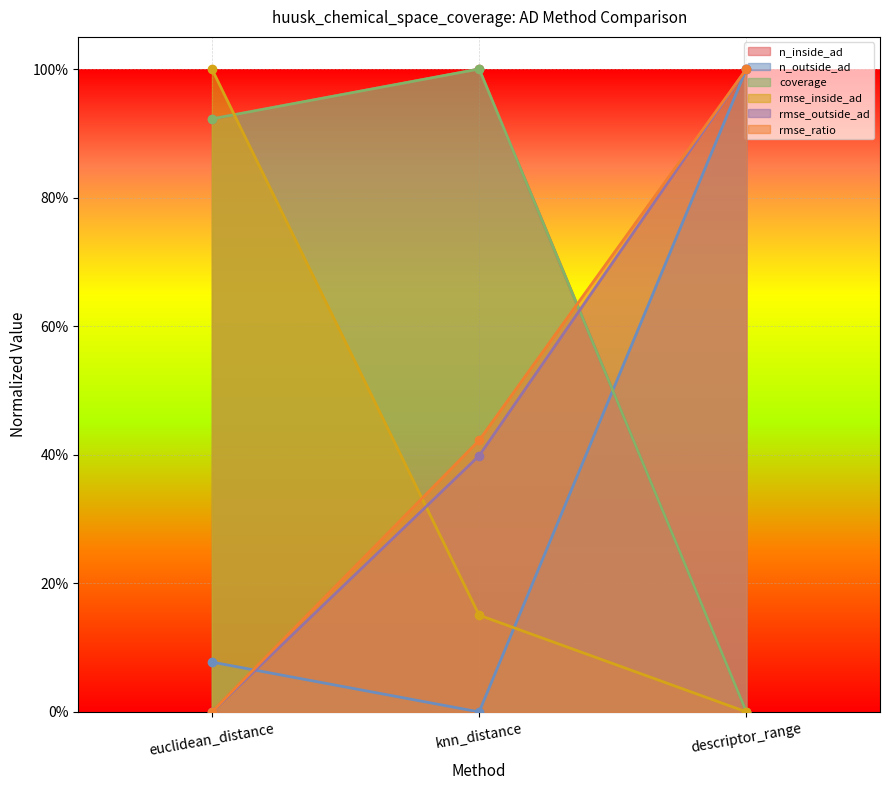

Is the value of n_inside_ad at euclidean_distance greater than the value of rmse_outside_ad at knn_distance?

Yes